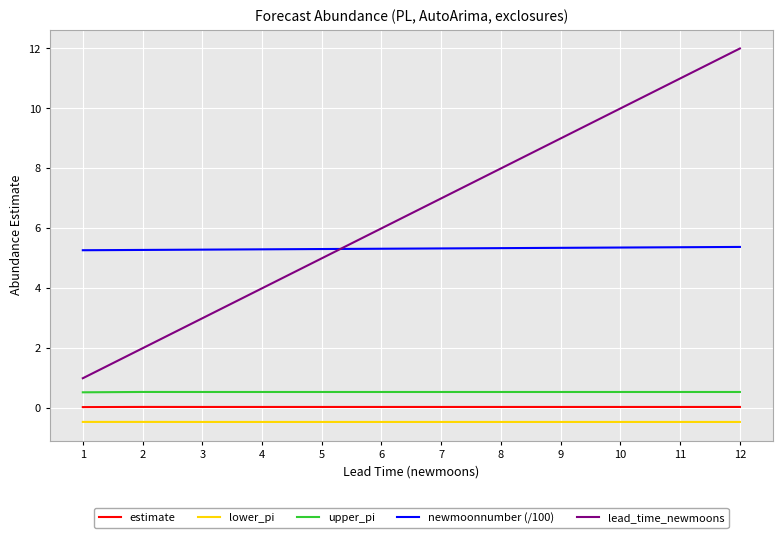

The value of lower_pi at 7 is -0.5. True or false?

True